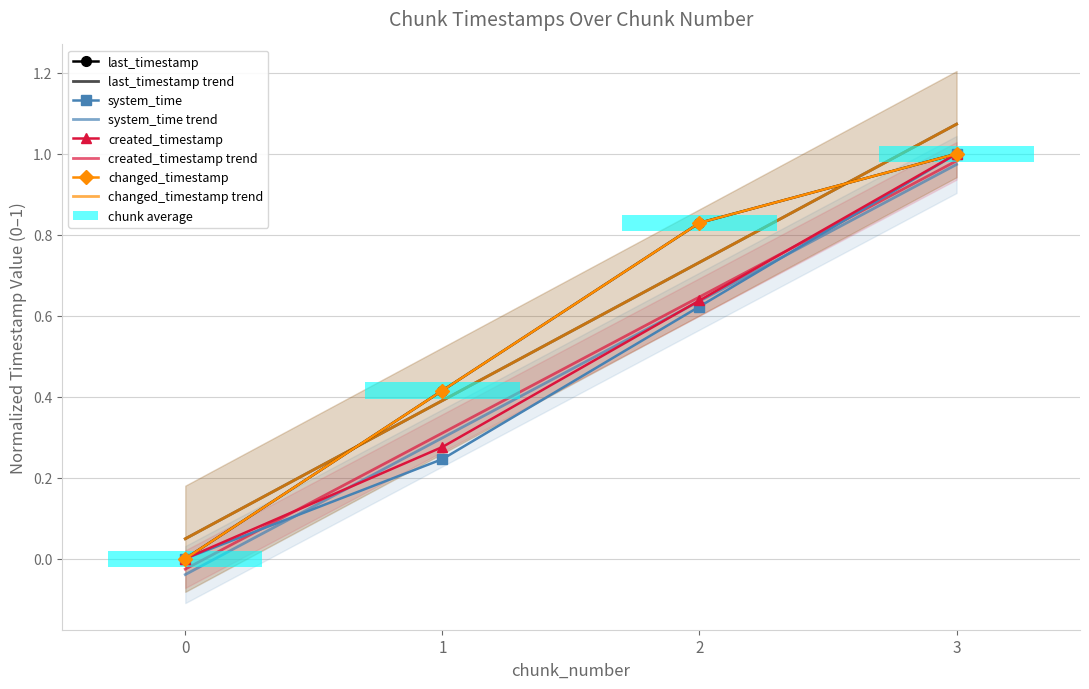

True or false: last_timestamp and created_timestamp intersect in this chart.

False